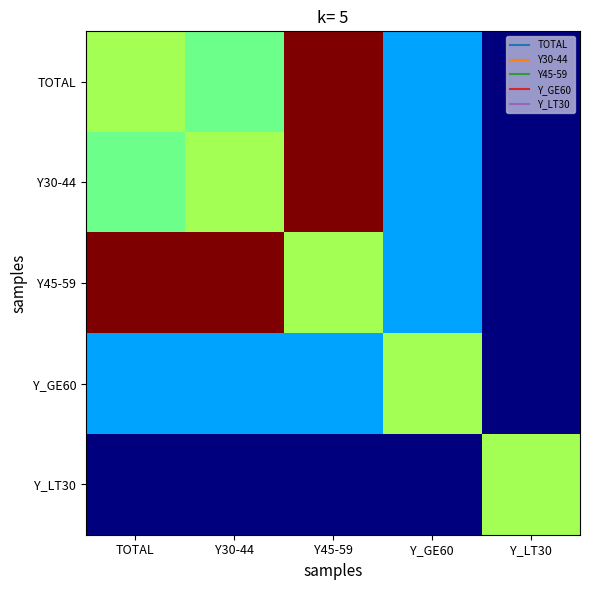

Which has a higher value, TOTAL or Y_LT30?

TOTAL